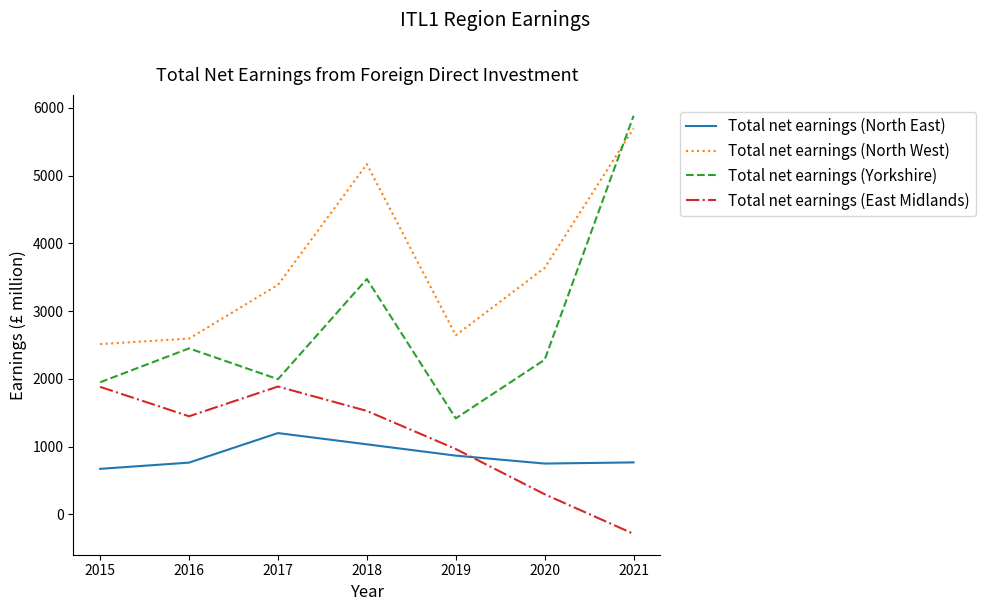

How many distinct data groups are displayed?

4